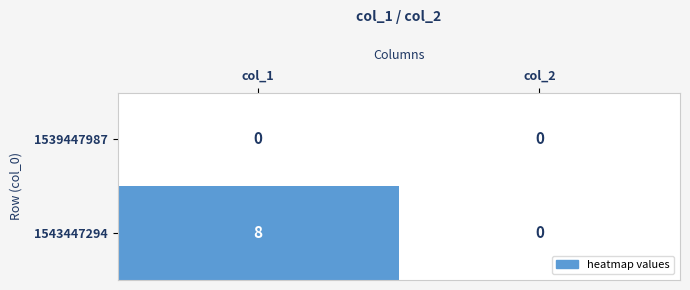

At which category is the sum across all series the highest?

col_1